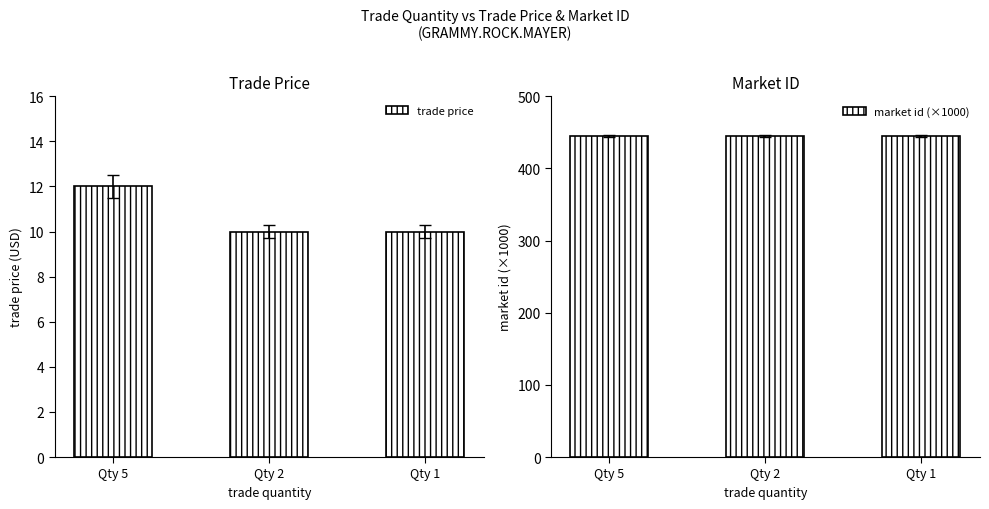

Does the chart contain any negative values?

No